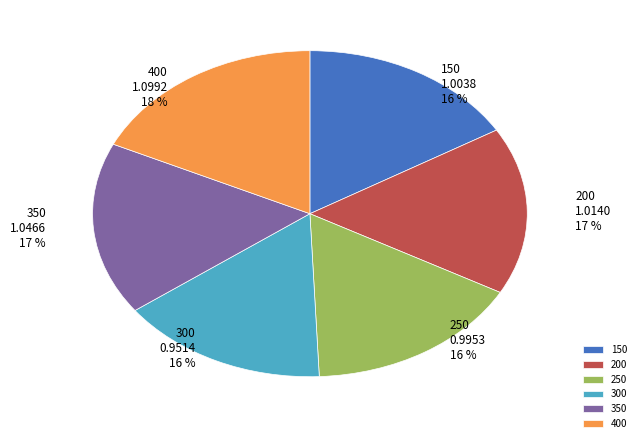

Which category has the biggest portion of the pie?

400